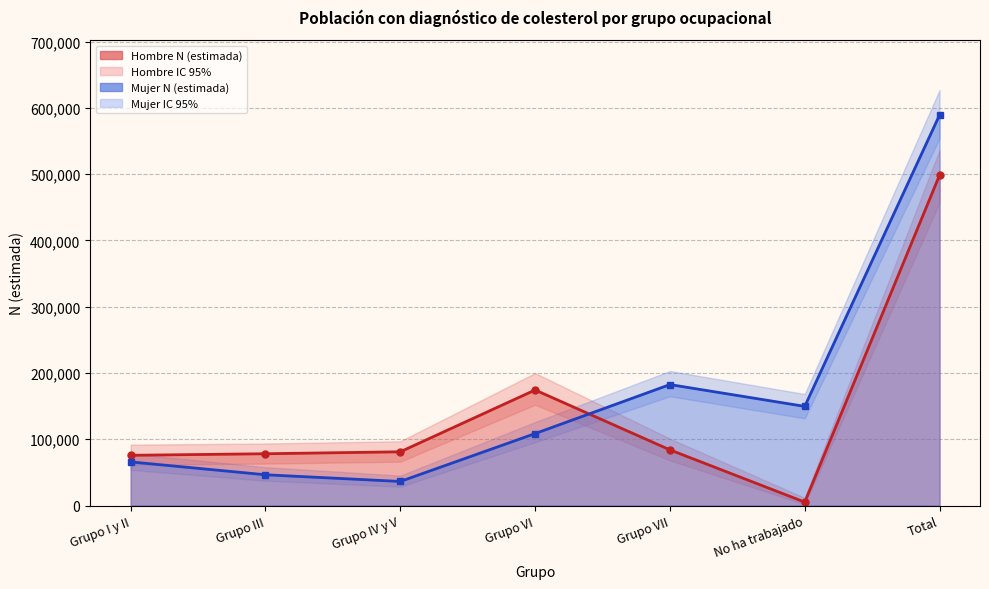

At which category does Mujer línea reach its first local valley?

Grupo IV y V